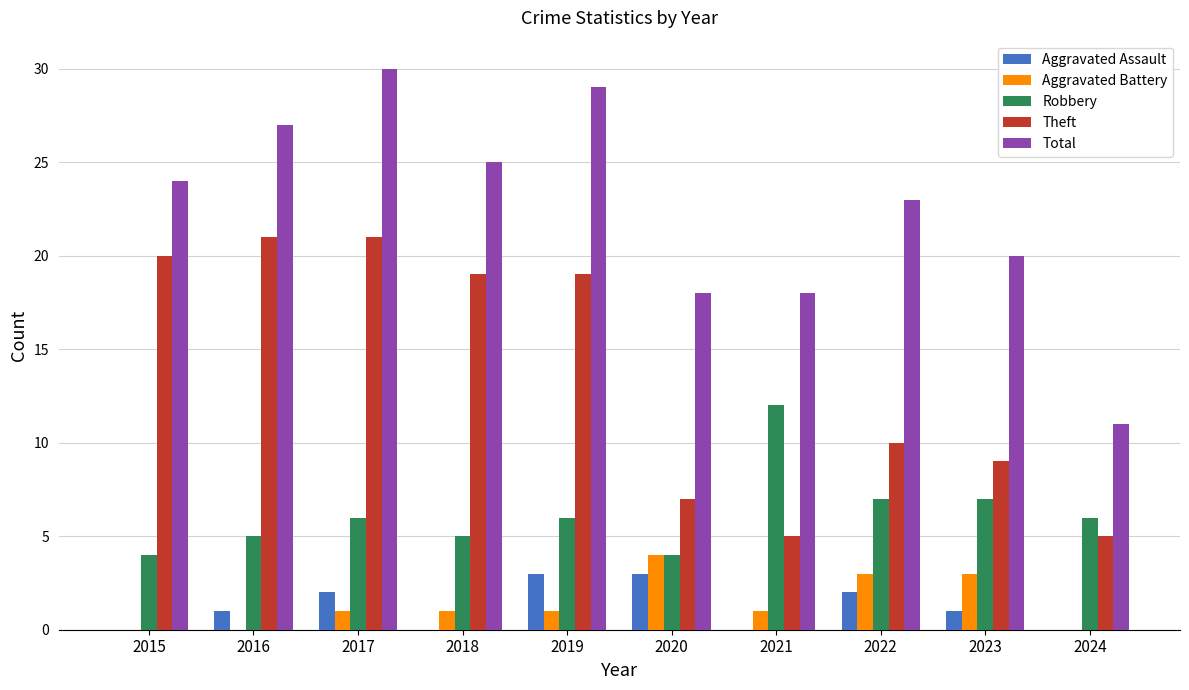

What value does the Robbery series have at 2023?

7